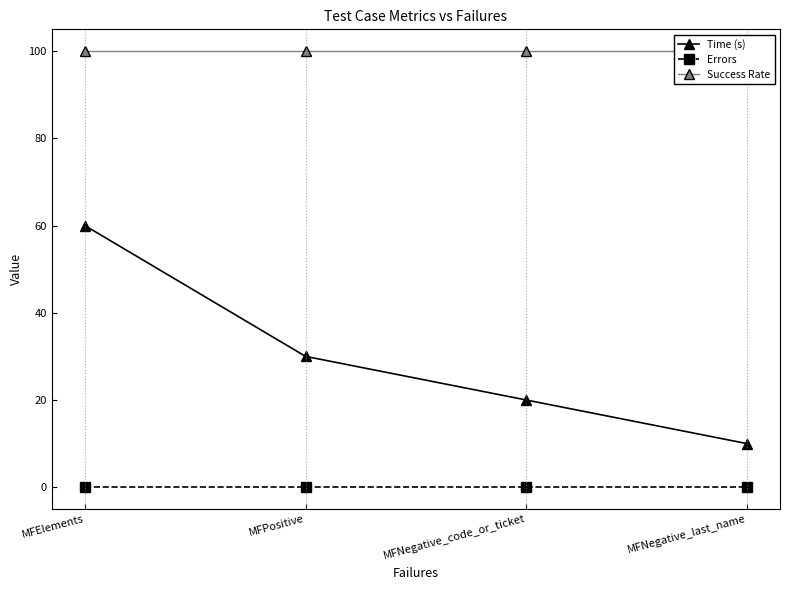

What is the average value of the Success Rate series?

100